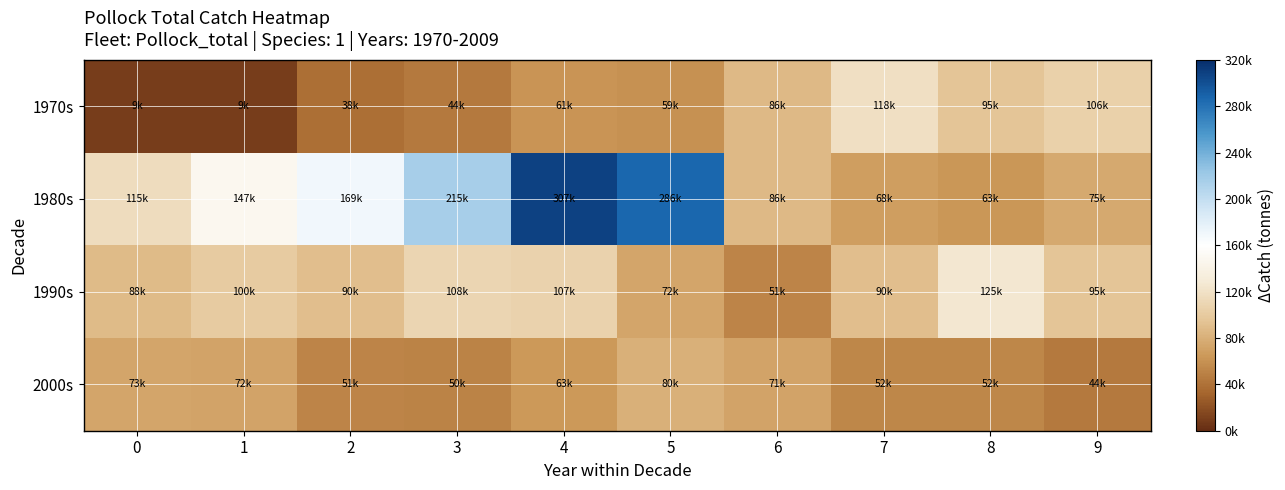

At which category is the sum across all series the highest?

4